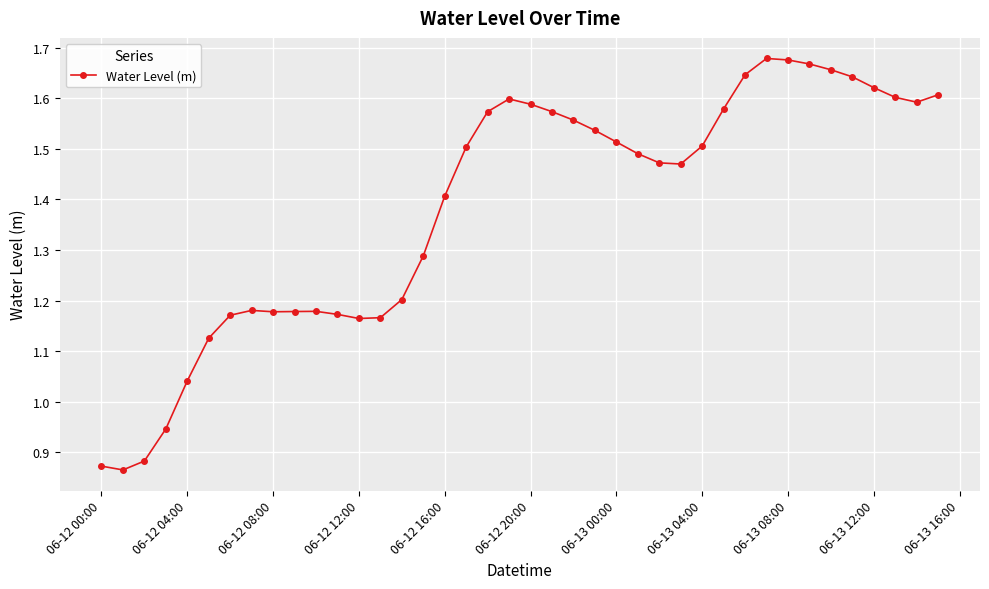

True or false: there are more than 2 points higher than both neighbors.

True